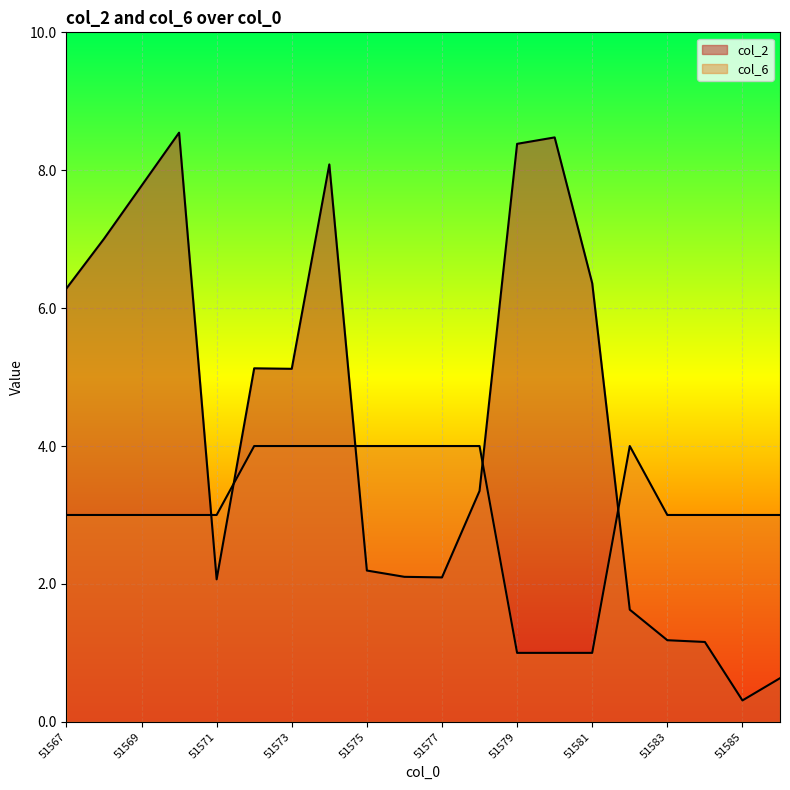

What value does the col_6 series have at 51571?

3.0